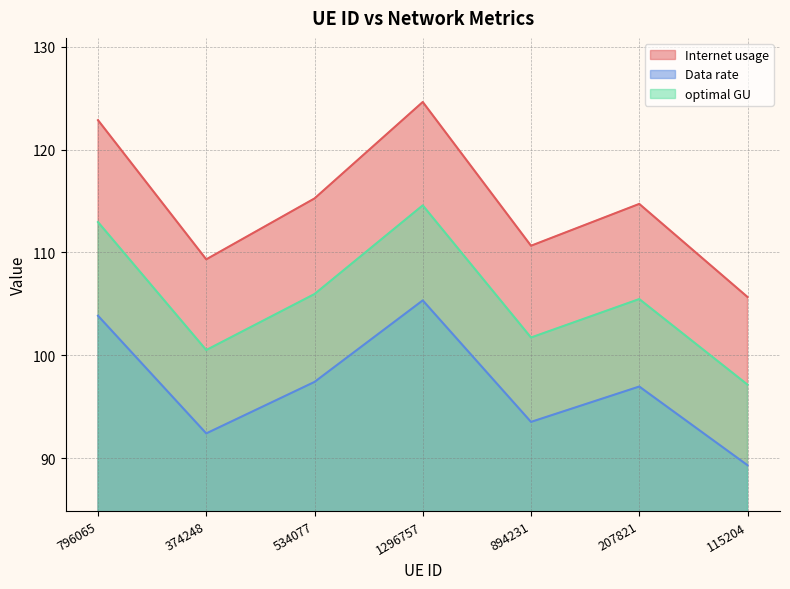

The value of optimal GU at 796065 is 146.9. True or false?

False